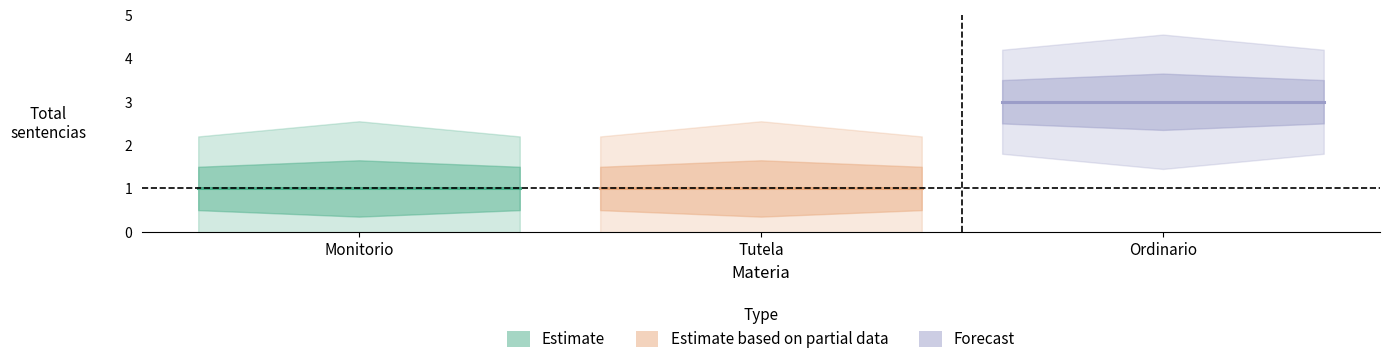

What is the average value of the Estimate based on partial data series?

1